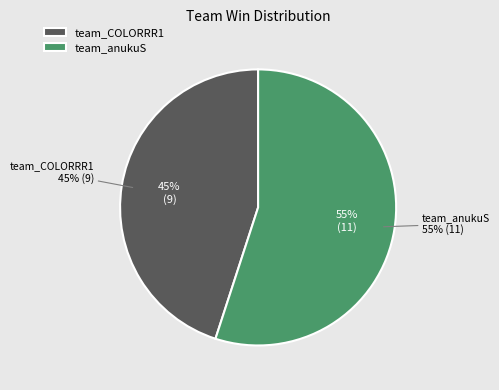

What is the ratio of the value at team_anukuS to the value at team_COLORRR1?

1.2